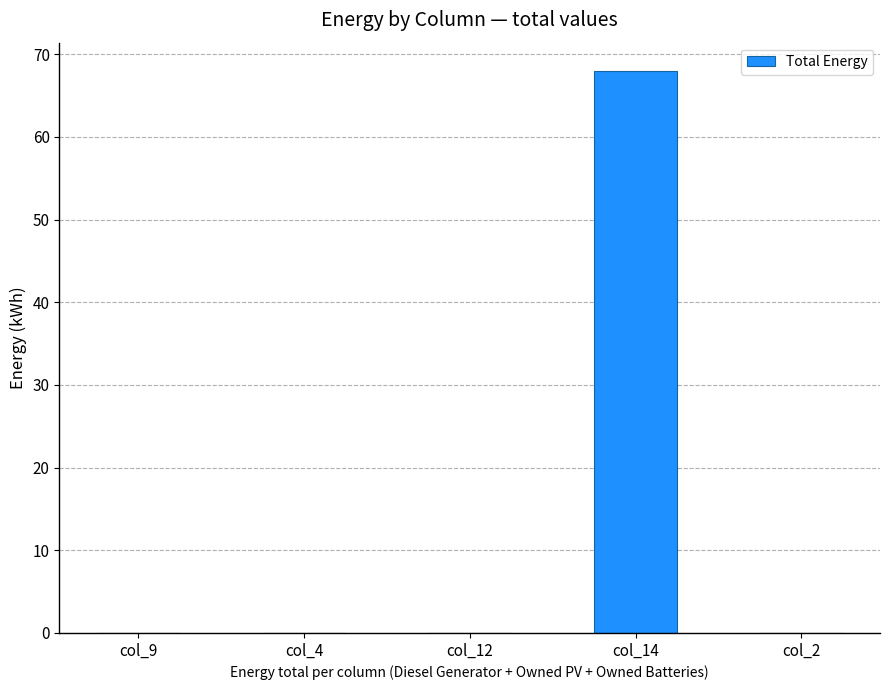

What is the sum of the values at col_4 and col_14?

68